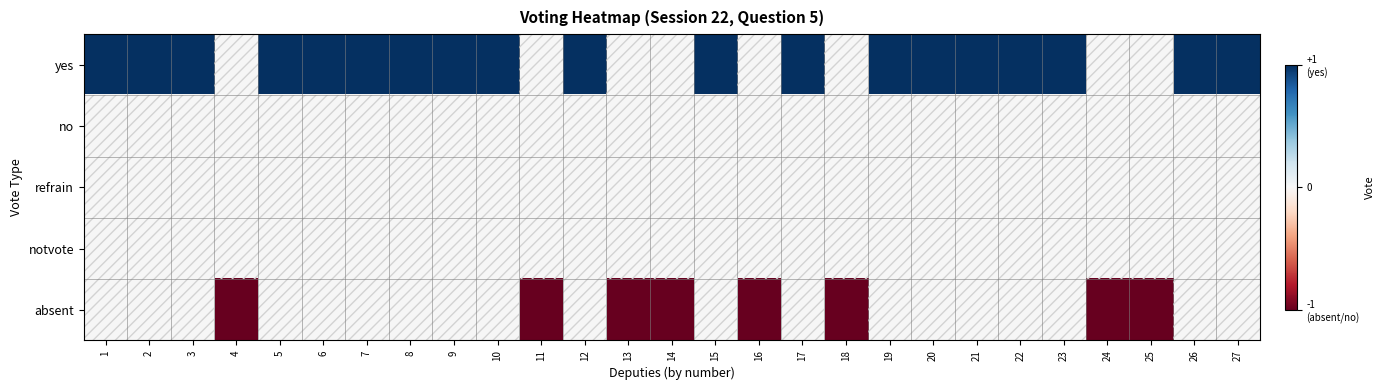

Reading left to right, what are all the values shown in this chart?

yes: 1=1	2=1	3=1	4=0	5=1	6=1	7=1	8=1	9=1	10=1	11=0	12=1	13=0	14=0	15=1	16=0	17=1	18=0	19=1	20=1	21=1	22=1	23=1	24=0	25=0	26=1	27=1
no: 1=0	2=0	3=0	4=0	5=0	6=0	7=0	8=0	9=0	10=0	11=0	12=0	13=0	14=0	15=0	16=0	17=0	18=0	19=0	20=0	21=0	22=0	23=0	24=0	25=0	26=0	27=0
refrain: 1=0	2=0	3=0	4=0	5=0	6=0	7=0	8=0	9=0	10=0	11=0	12=0	13=0	14=0	15=0	16=0	17=0	18=0	19=0	20=0	21=0	22=0	23=0	24=0	25=0	26=0	27=0
notvote: 1=0	2=0	3=0	4=0	5=0	6=0	7=0	8=0	9=0	10=0	11=0	12=0	13=0	14=0	15=0	16=0	17=0	18=0	19=0	20=0	21=0	22=0	23=0	24=0	25=0	26=0	27=0
absent: 1=0	2=0	3=0	4=-1	5=0	6=0	7=0	8=0	9=0	10=0	11=-1	12=0	13=-1	14=-1	15=0	16=-1	17=0	18=-1	19=0	20=0	21=0	22=0	23=0	24=-1	25=-1	26=0	27=0